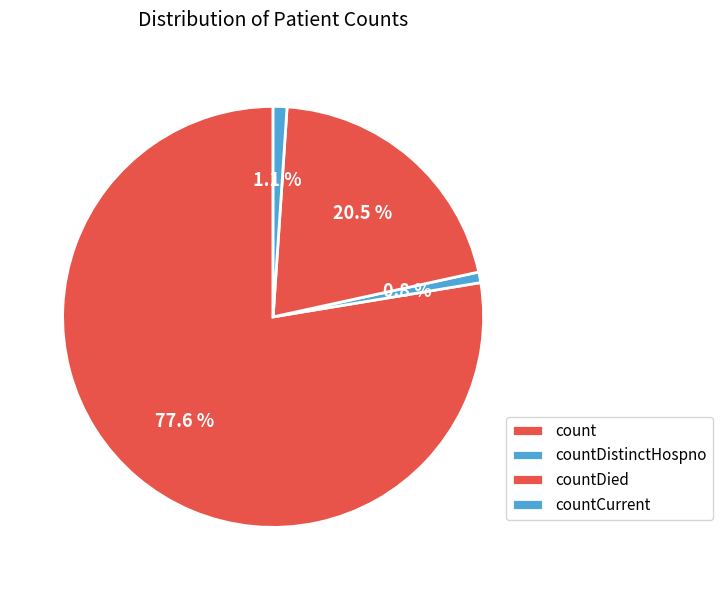

Count the number of slices in the pie.

4